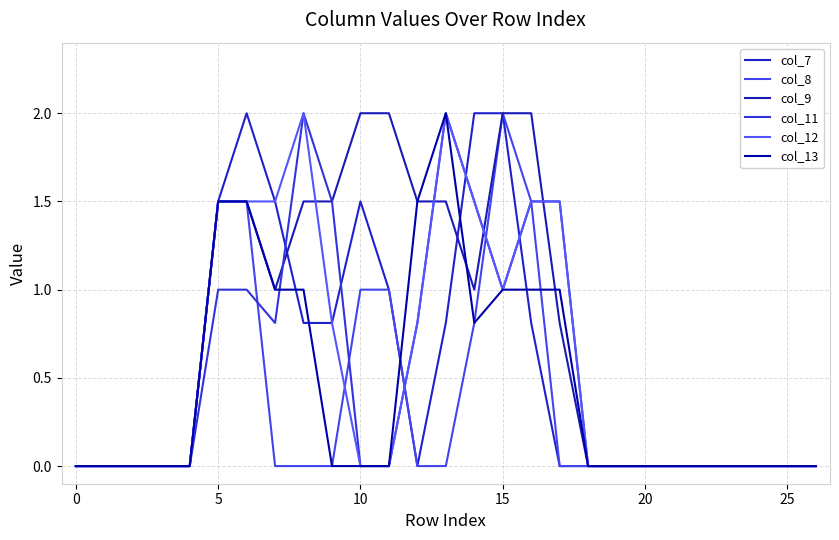

Reading left to right, extract all data points from this chart.

col_7: 0.0	0.0	0.0	0.0	0.0	1.5	2.0	1.5	0.8	0.8	1.5	1.0	0.0	0.8	2.0	2.0	0.8	0.0	0.0	0.0	0.0	0.0	0.0	0.0	0.0	0.0	0.0
col_8: 0.0	0.0	0.0	0.0	0.0	1.5	1.5	0.0	0.0	0.0	1.0	1.0	0.0	0.0	0.8	2.0	1.5	0.0	0.0	0.0	0.0	0.0	0.0	0.0	0.0	0.0	0.0
col_9: 0.0	0.0	0.0	0.0	0.0	1.5	1.5	1.0	1.5	1.5	2.0	2.0	1.5	1.5	1.0	2.0	2.0	0.8	0.0	0.0	0.0	0.0	0.0	0.0	0.0	0.0	0.0
col_11: 0.0	0.0	0.0	0.0	0.0	1.0	1.0	0.8	2.0	1.5	0.0	0.0	0.8	2.0	1.5	1.0	1.5	1.5	0.0	0.0	0.0	0.0	0.0	0.0	0.0	0.0	0.0
col_12: 0.0	0.0	0.0	0.0	0.0	1.5	1.5	1.5	2.0	0.8	0.0	0.0	0.8	2.0	1.5	1.0	1.5	1.5	0.0	0.0	0.0	0.0	0.0	0.0	0.0	0.0	0.0
col_13: 0.0	0.0	0.0	0.0	0.0	1.5	1.5	1.0	1.0	0.0	0.0	0.0	1.5	2.0	0.8	1.0	1.0	1.0	0.0	0.0	0.0	0.0	0.0	0.0	0.0	0.0	0.0